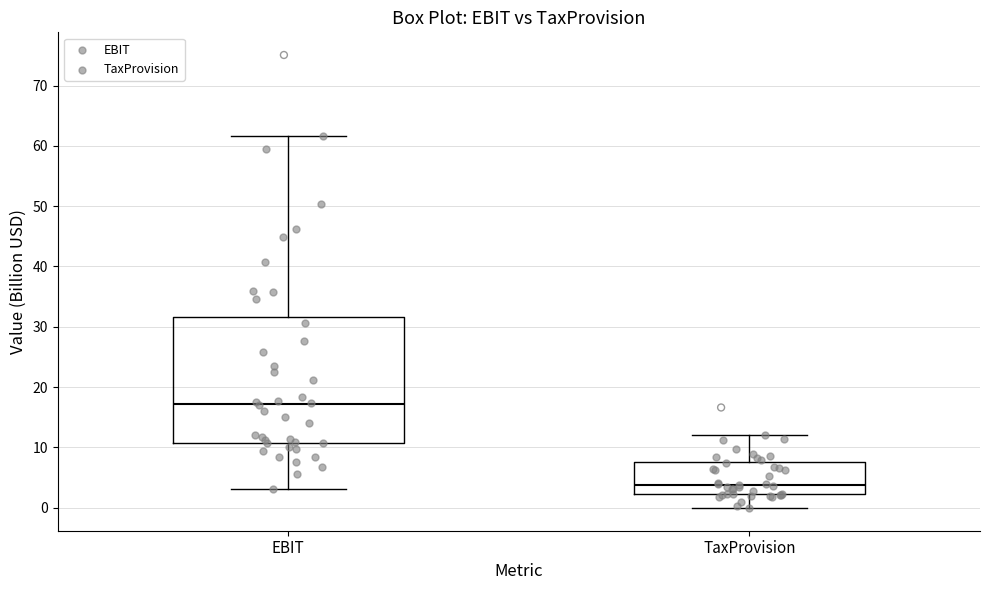

Which box has the highest median line?

EBIT